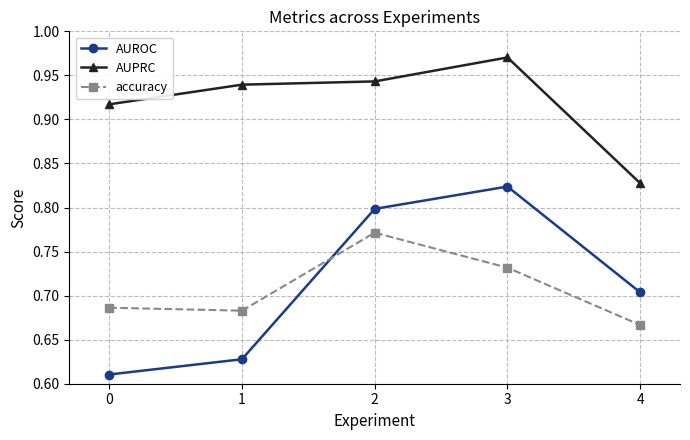

List the labels in order of accuracy value, largest first.

2, 3, 0, 1, 4